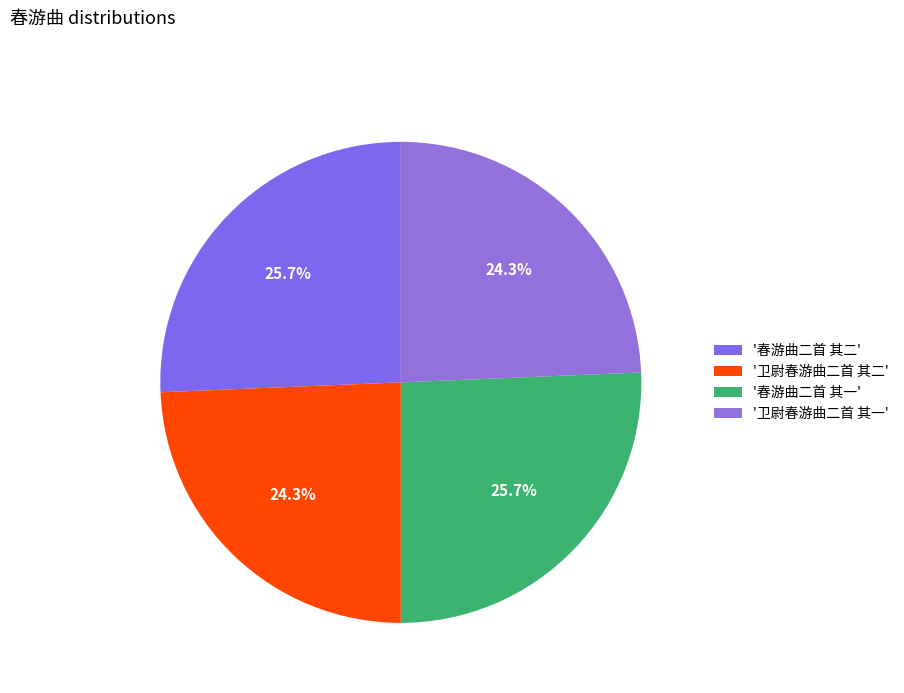

Count the number of slices in the pie.

4